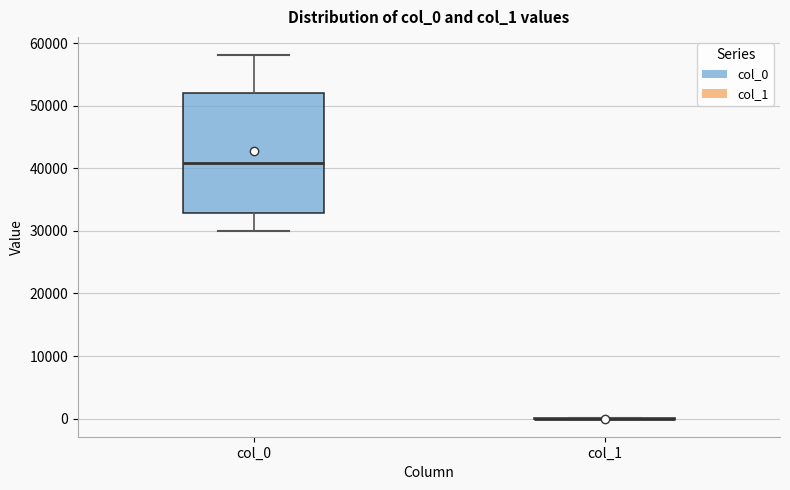

Comparing the boxes themselves (not the whiskers), which one is the tallest?

col_0